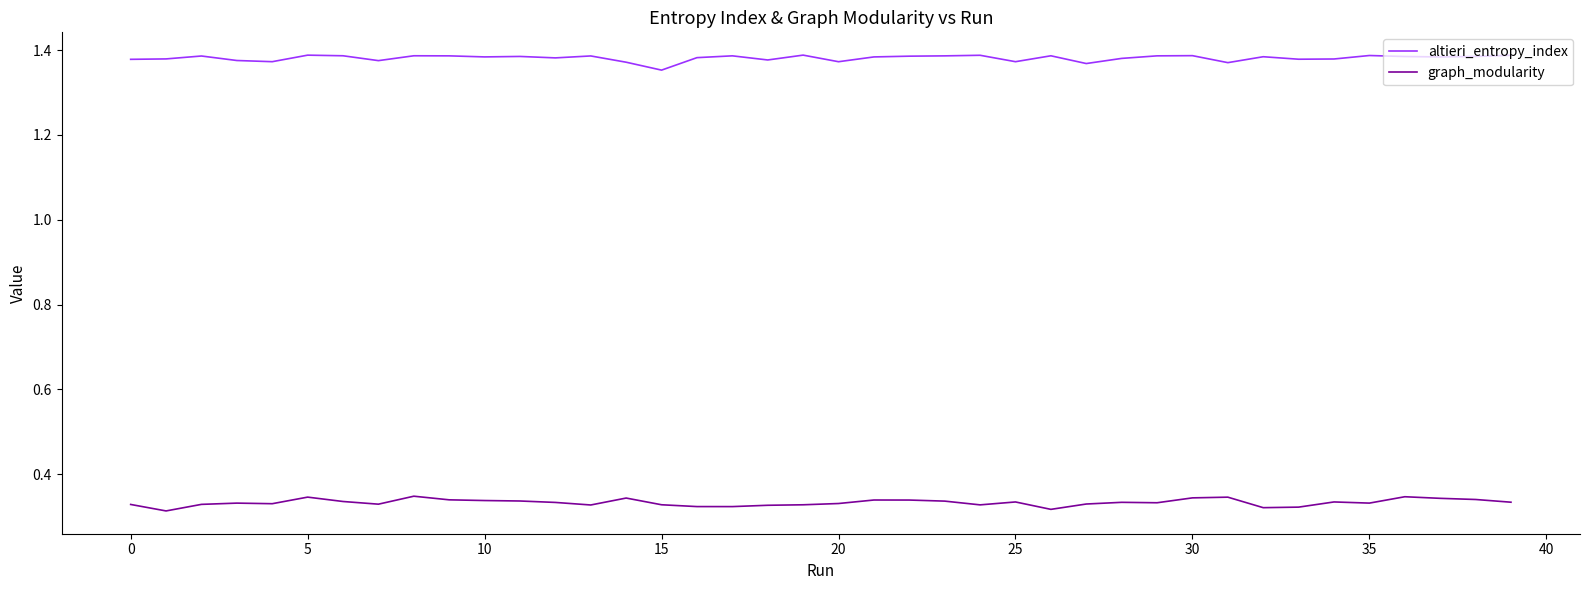

List the series in order of their overall mean, lowest first.

graph_modularity, altieri_entropy_index